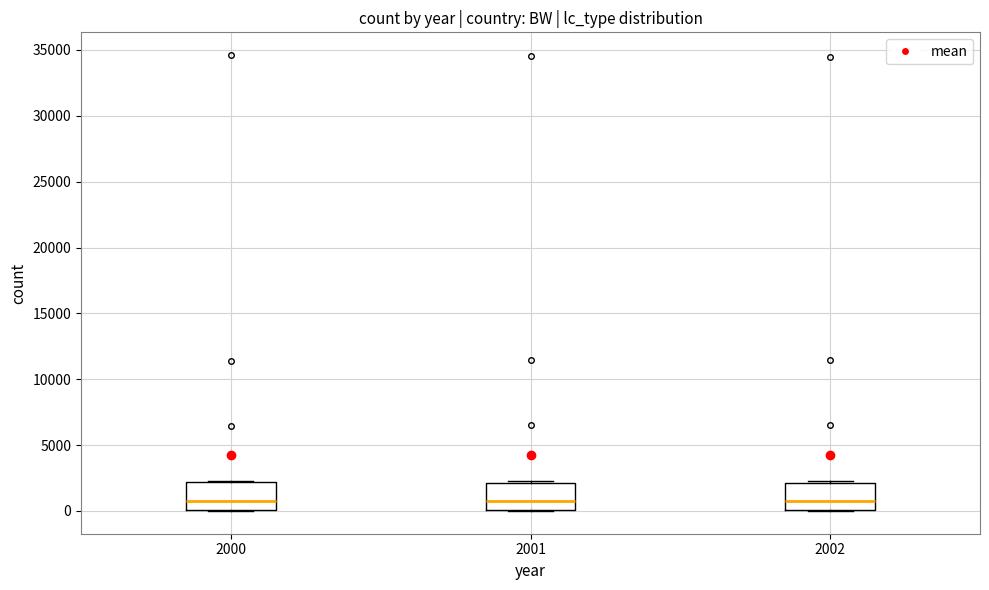

Reading left to right, read every box against the y-axis: the position of its median line, the range the box covers, and the ends of its whiskers. The values are not printed on the chart, so give them approximately, as read against the axis.

2000: median 500, box 0 to 2000, whiskers 0 to 2500
2001: median 500, box 0 to 2000, whiskers 0 to 2500
2002: median 500, box 0 to 2000, whiskers 0 to 2500